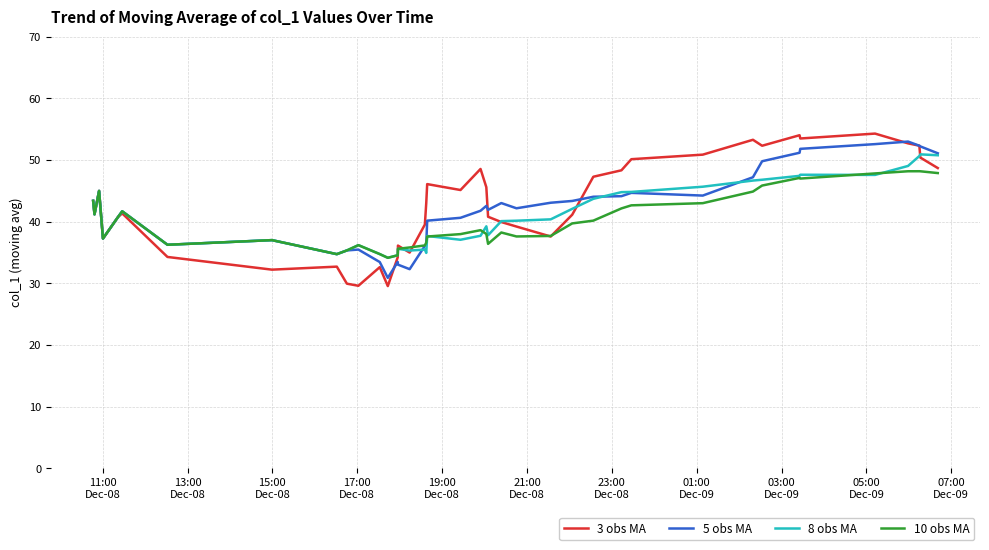

What is the highest value of the 5 obs MA series?

53.0